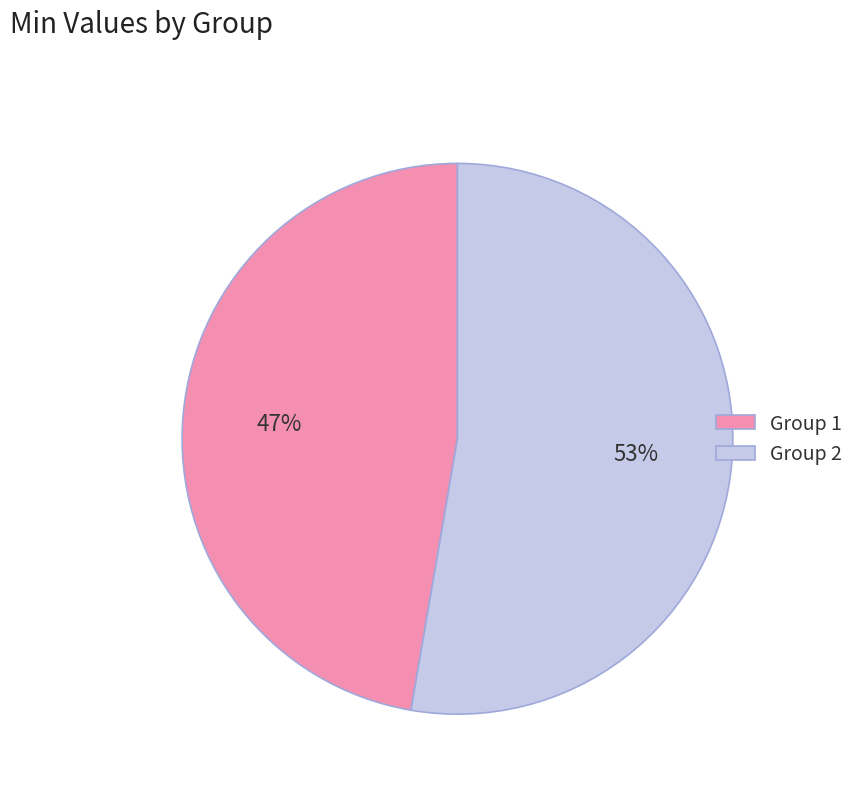

To the nearest percent, what portion does Group 2 represent?

53%